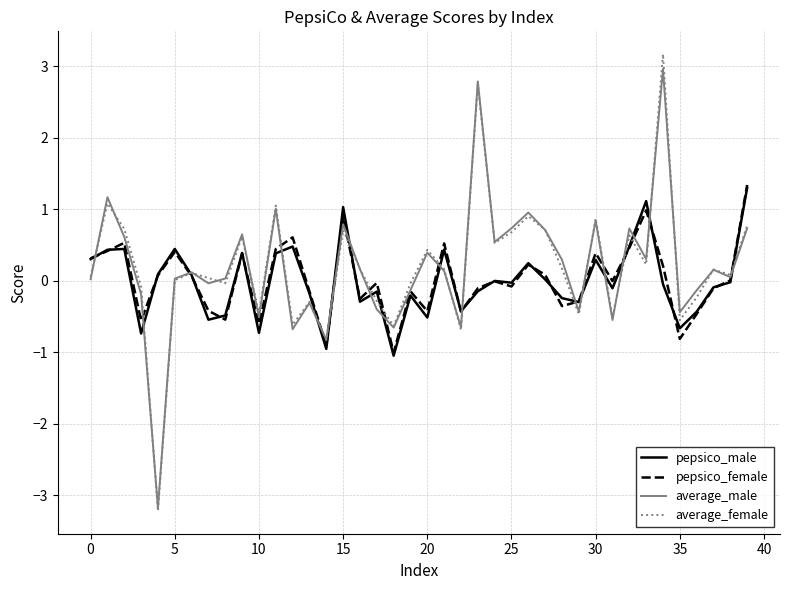

What is the maximum value shown in the chart?

3.2